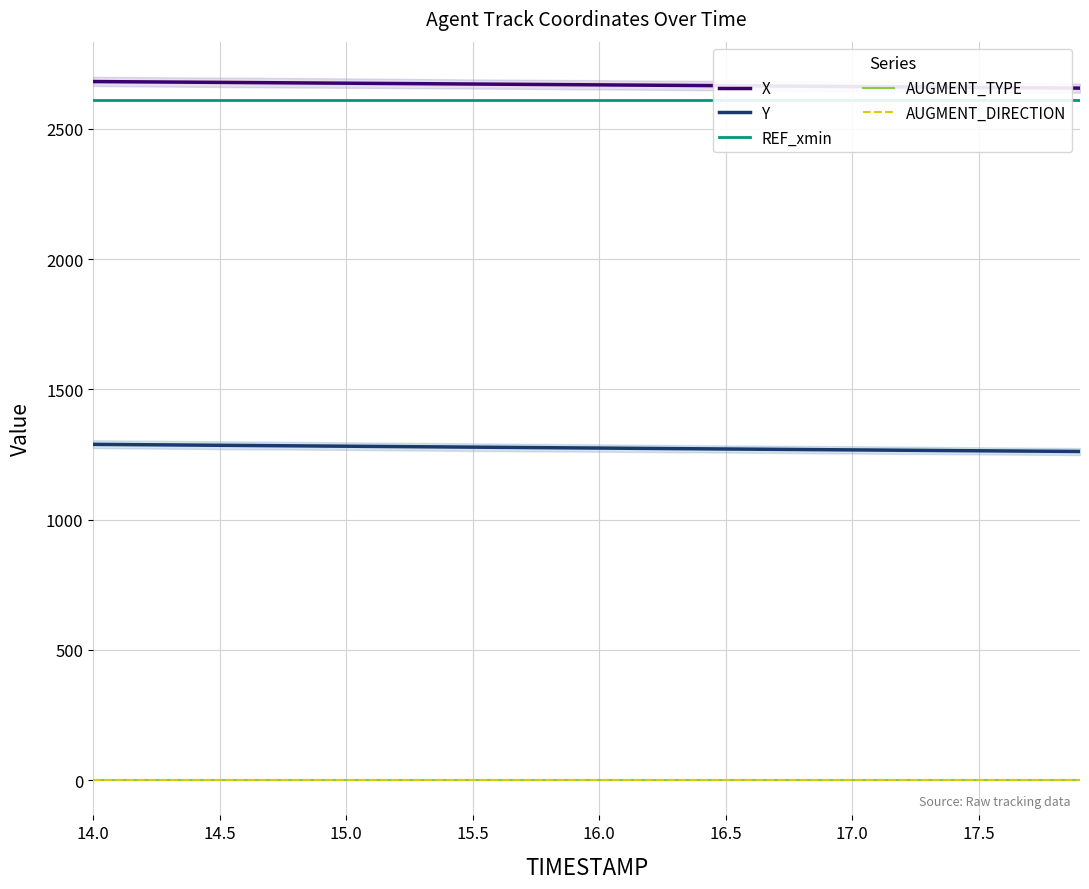

Is this an area chart (filled region under the line)?

No